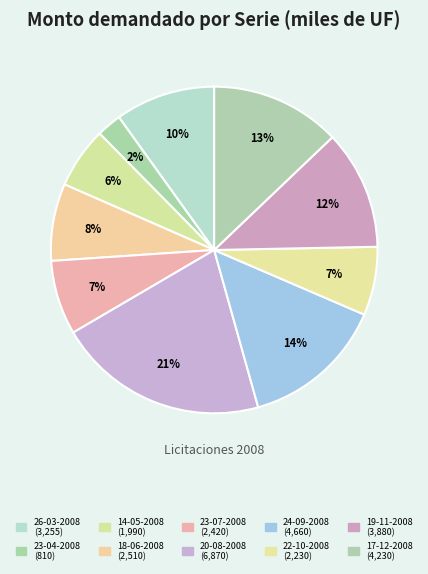

Count the number of slices in the pie.

10